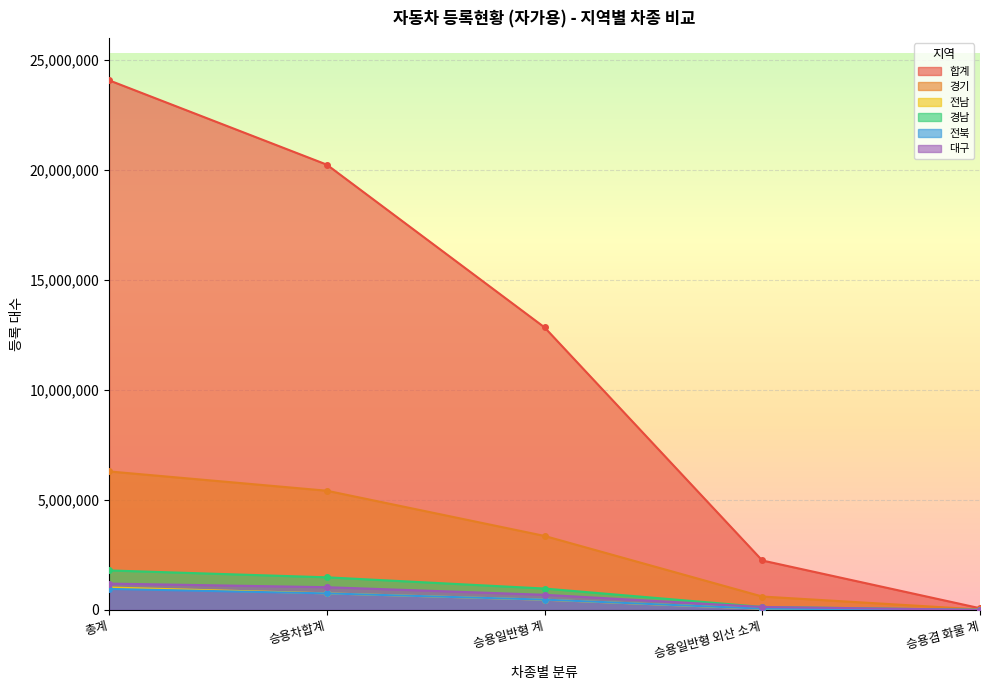

What are all the series names shown in the legend?

합계, 경기, 전남, 경남, 전북, 대구